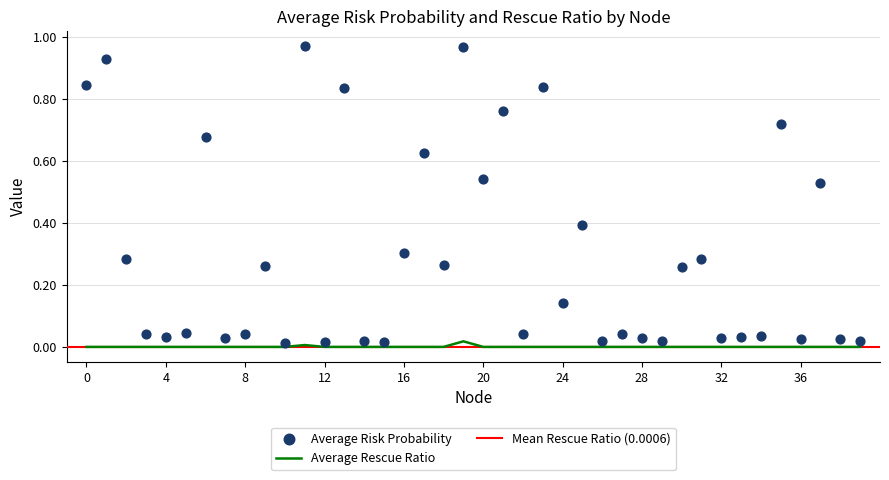

Which series has the largest Y range (max minus min)?

Average Risk Probability